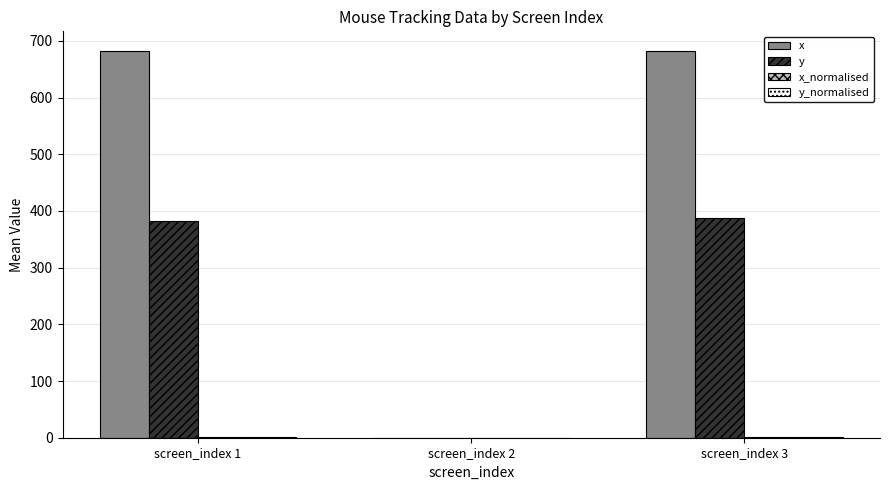

What is the maximum value shown in the chart?

682.6